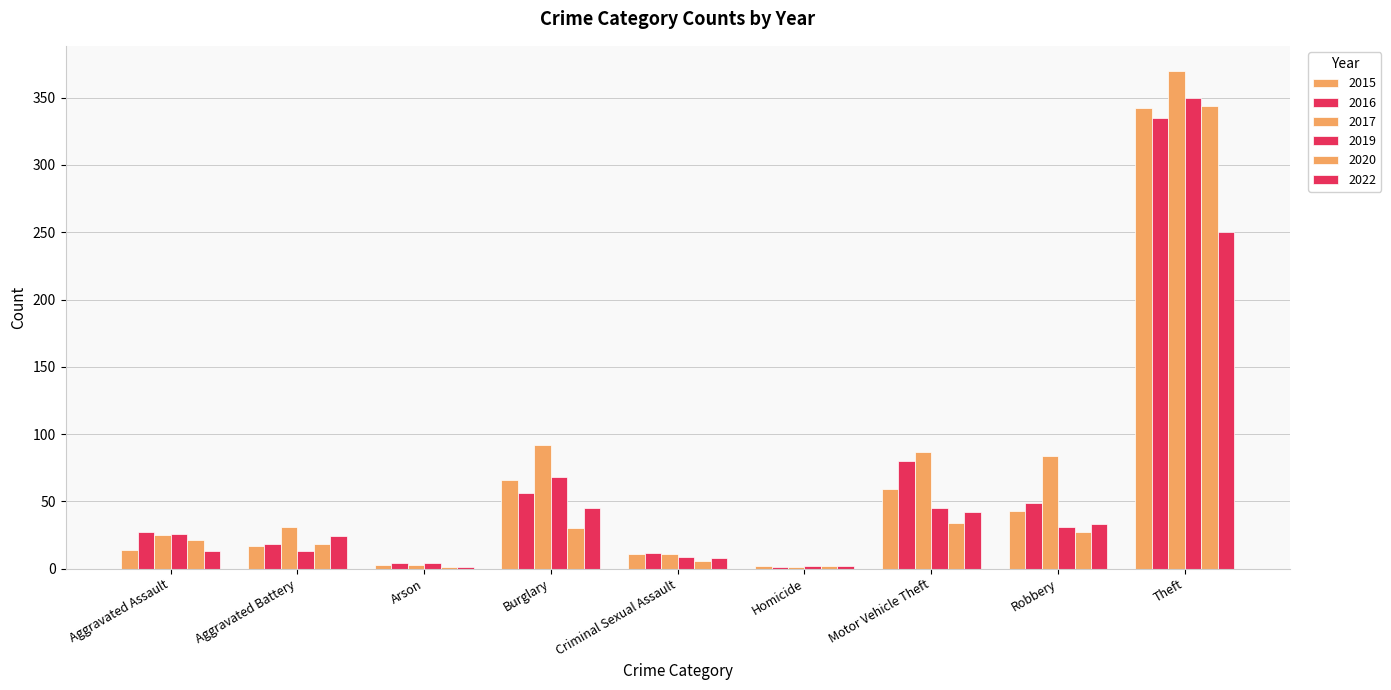

Is it true that 2017 equals 7 at Aggravated Battery?

False